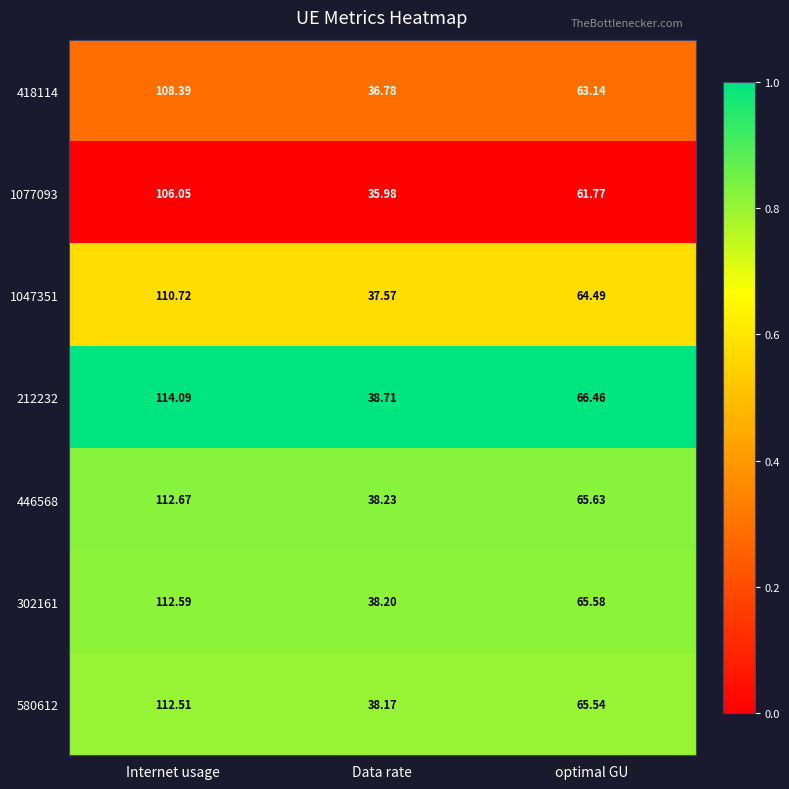

At which category is the sum across all series the highest?

Internet usage